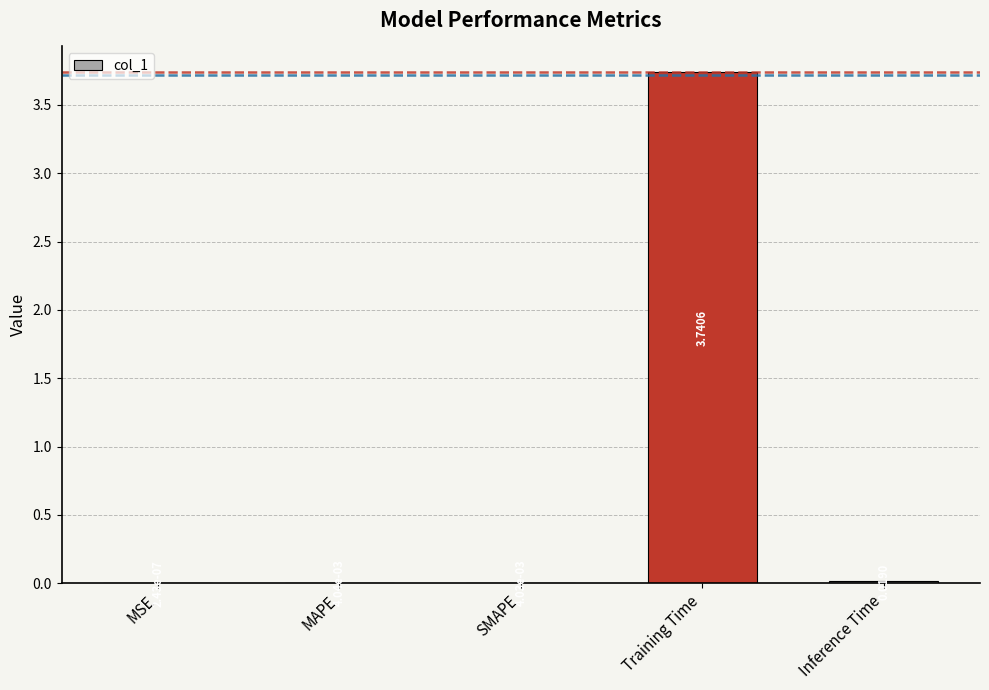

Which category has the highest value across all series?

Training Time